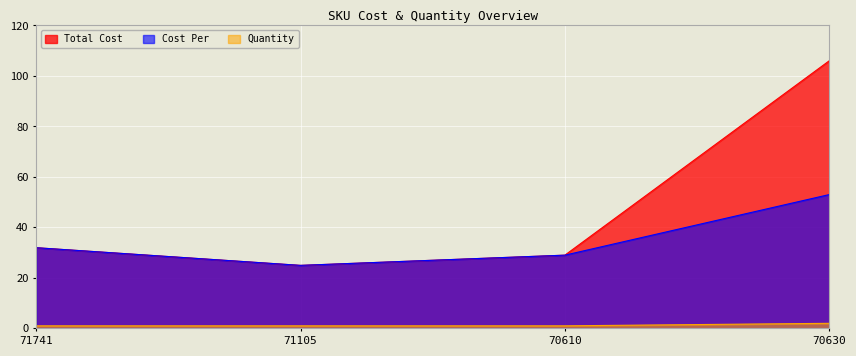

True or false: Cost Per and Quantity intersect in this chart.

False